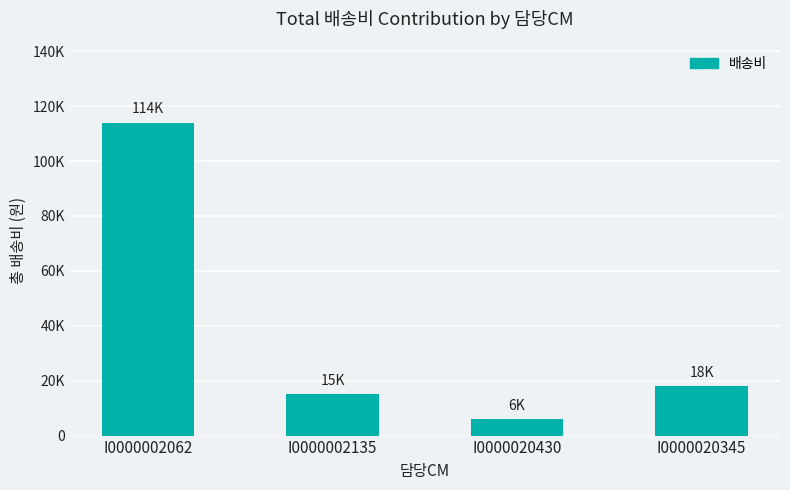

What is the average value?

38250